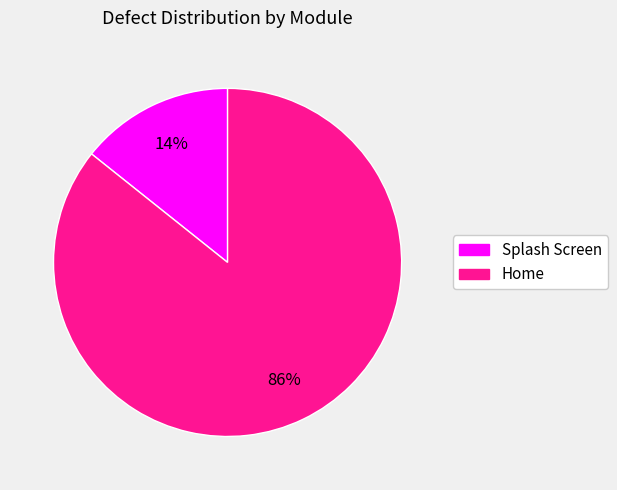

What percentage is the Splash Screen slice, to the nearest percent?

14%